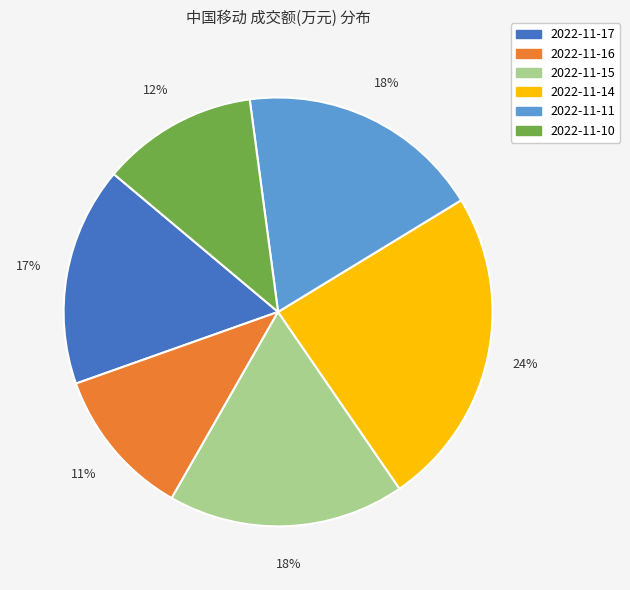

Is it true that 2022-11-14 is 24% of the pie?

True